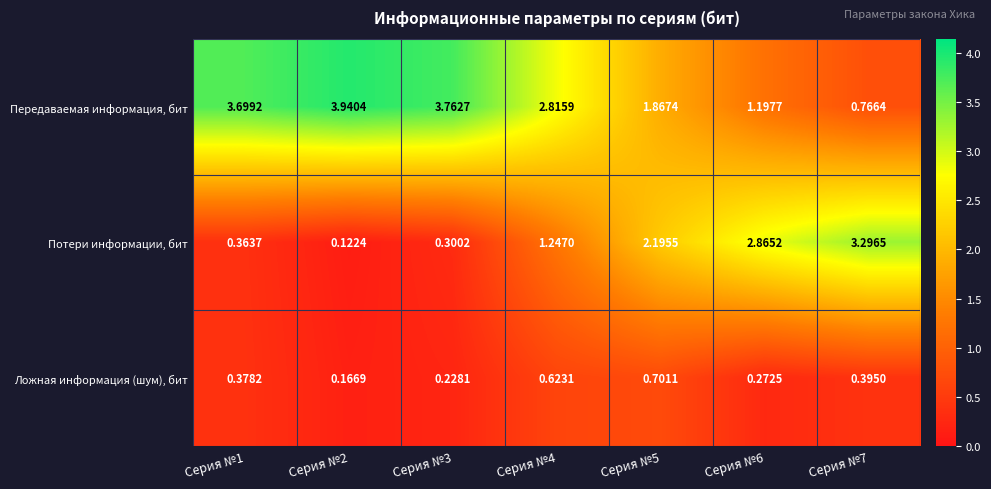

Which series has the largest total across all categories?

Передаваемая информация, бит